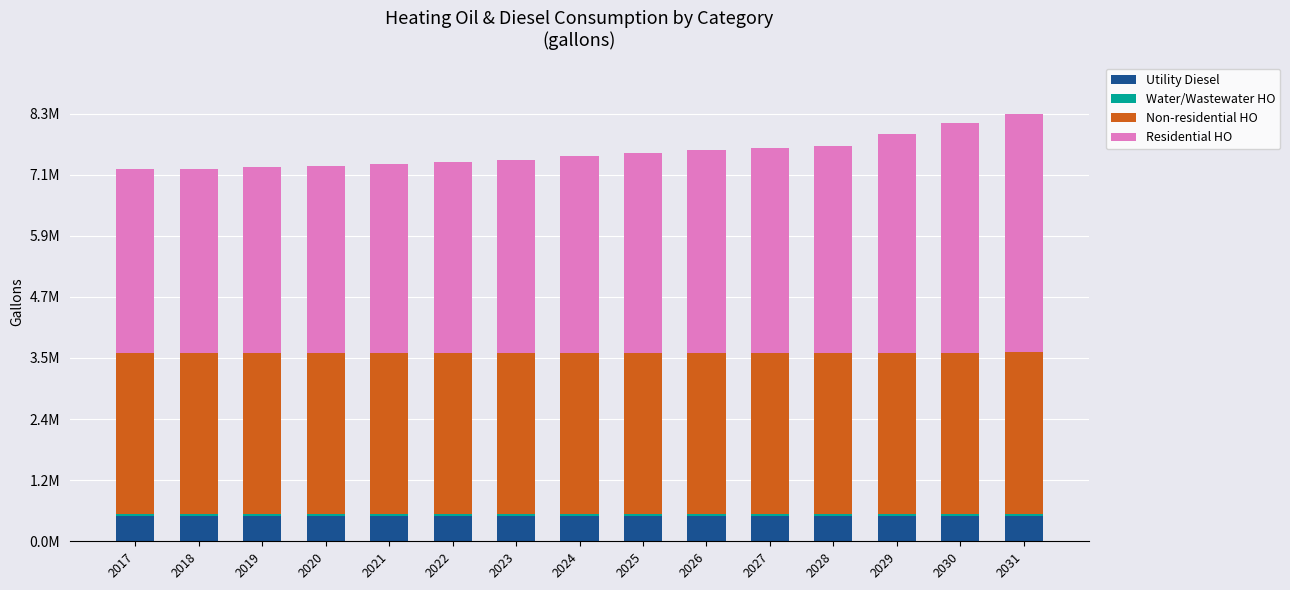

Rank the series at 2022 from highest to lowest value.

Residential HO, Non-residential HO, Utility Diesel, Water/Wastewater HO